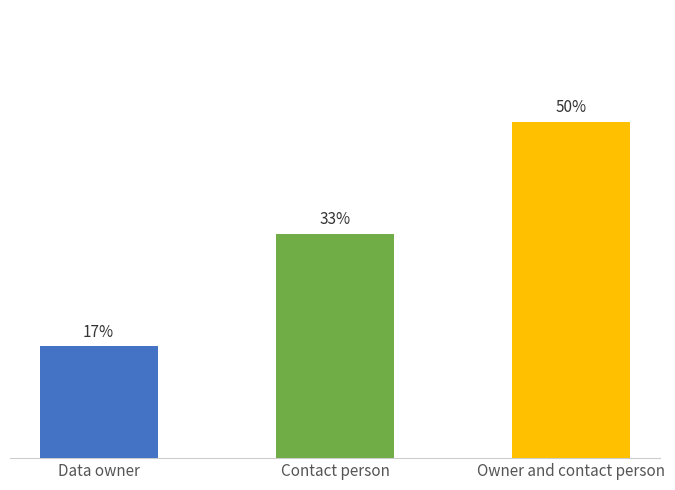

True or false: the data shows 3 at Contact person.

False